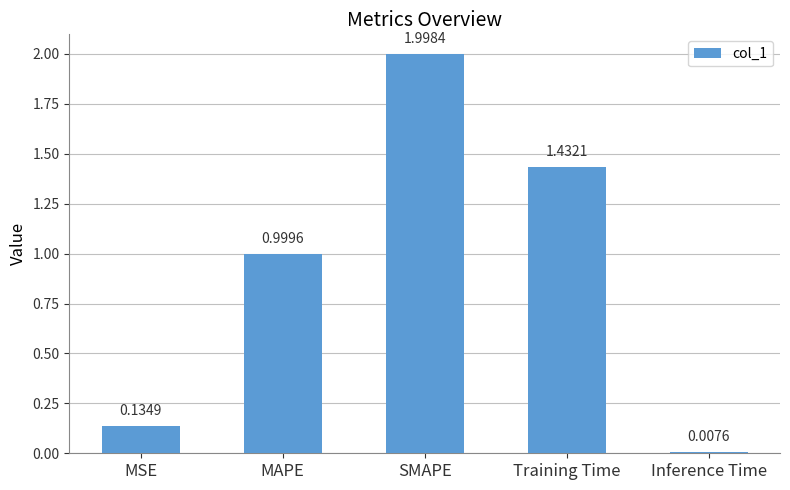

What is the label of the 4th bar from the right?

MAPE